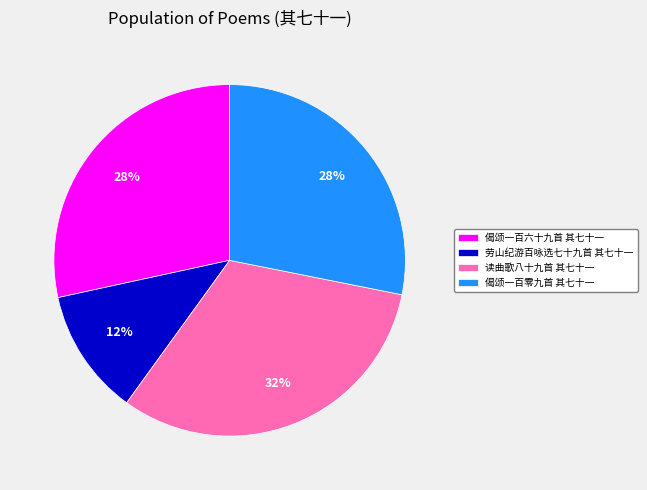

How many slices are in this pie chart?

4